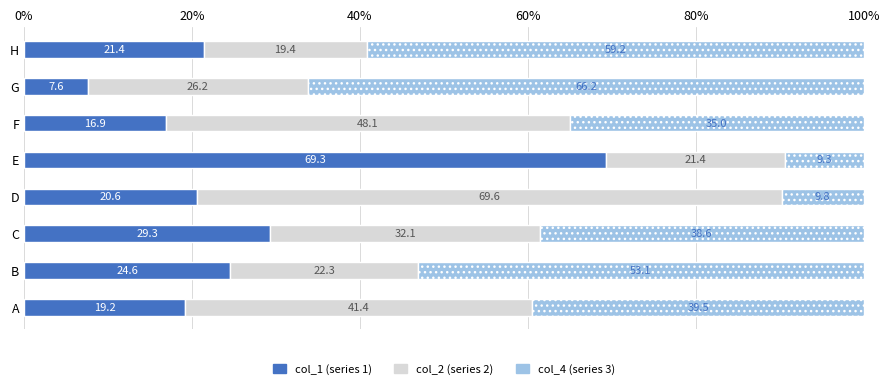

The col_1 (series 1) series shows 7.6 at G. True or false?

True